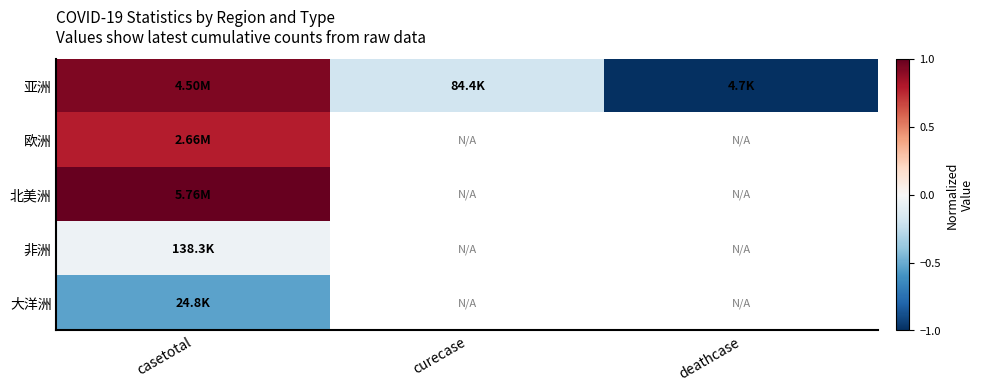

Count the number of data series in this chart.

5